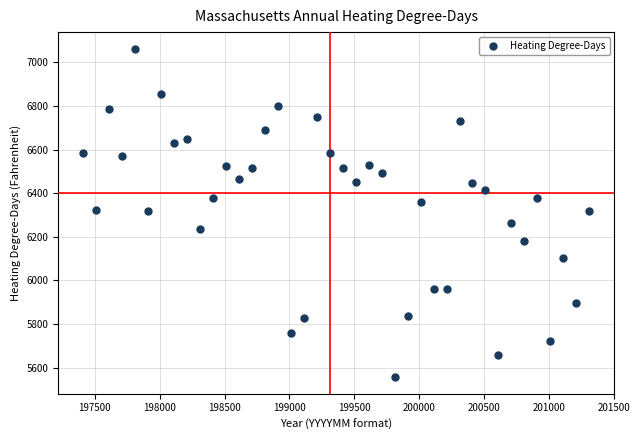

What is the range of Y values (max minus min)?

1508